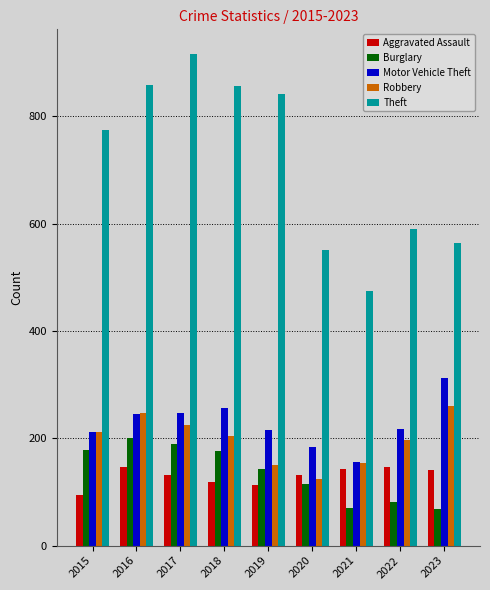

What value does the Aggravated Assault series have at 2022?

146